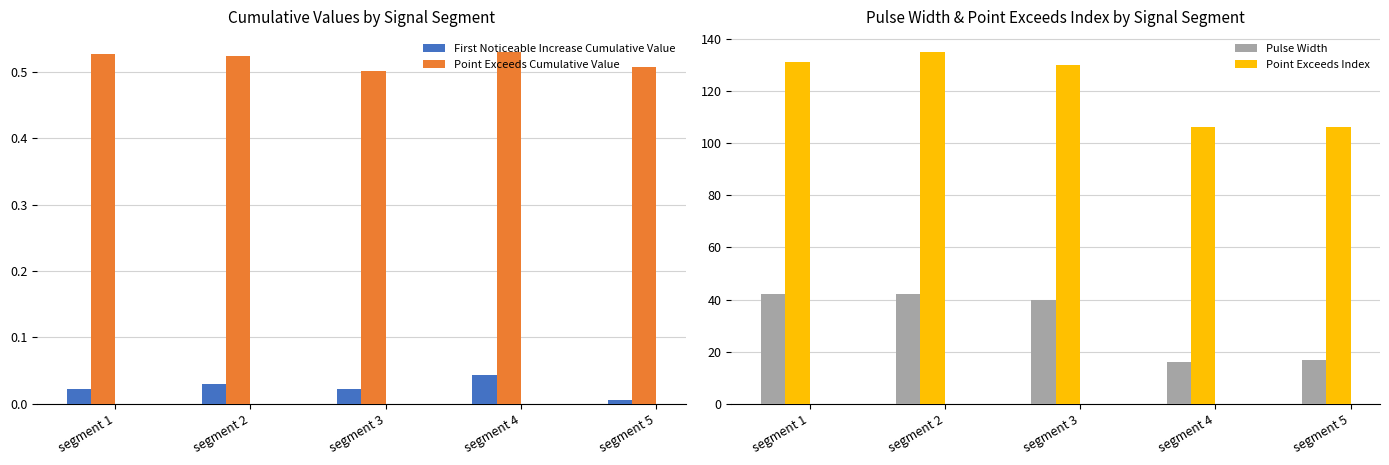

At which label is Point Exceeds Index closest to 120?

segment 3